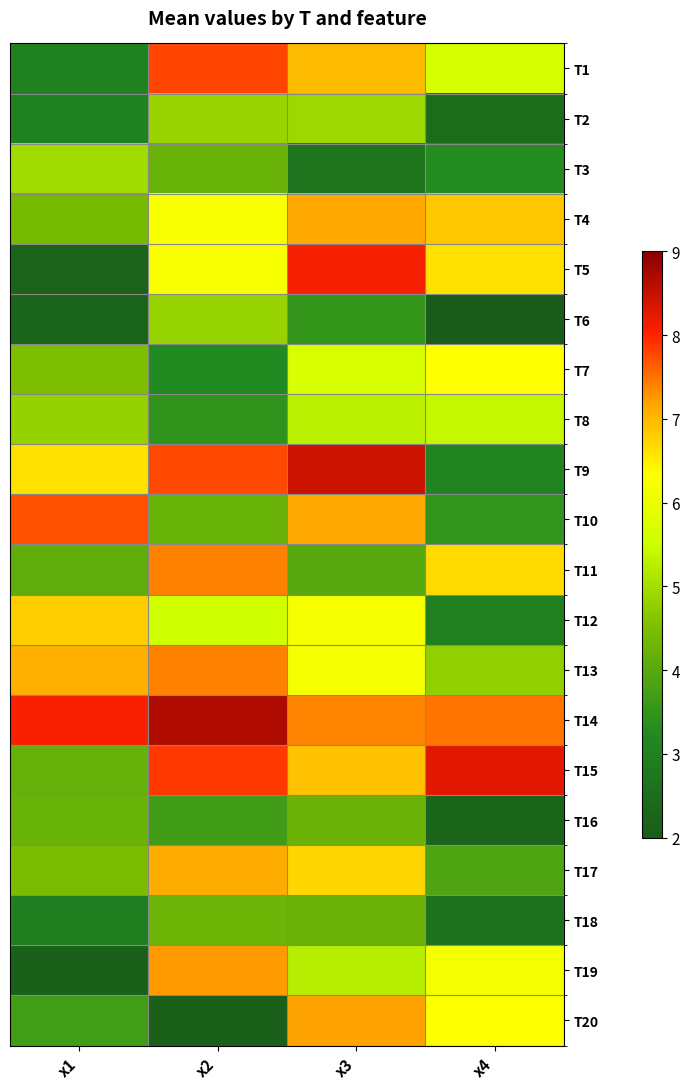

Reading right to left, transcribe all the data shown in this chart.

T1: x4=5.7	x3=7.0	x2=7.8	x1=3.0
T2: x4=2.4	x3=4.9	x2=4.9	x1=3.0
T3: x4=3.3	x3=2.7	x2=4.2	x1=5.0
T4: x4=6.9	x3=7.1	x2=6.3	x1=4.4
T5: x4=6.6	x3=8.1	x2=6.2	x1=2.2
T6: x4=2.0	x3=3.5	x2=4.8	x1=2.2
T7: x4=6.3	x3=5.7	x2=3.2	x1=4.5
T8: x4=5.4	x3=5.3	x2=3.5	x1=4.8
T9: x4=3.1	x3=8.4	x2=7.8	x1=6.6
T10: x4=3.5	x3=7.1	x2=4.2	x1=7.7
T11: x4=6.7	x3=4.0	x2=7.4	x1=4.1
T12: x4=3.0	x3=6.2	x2=5.6	x1=6.8
T13: x4=4.8	x3=6.2	x2=7.4	x1=7.1
T14: x4=7.5	x3=7.4	x2=8.7	x1=8.1
T15: x4=8.2	x3=6.9	x2=7.9	x1=4.2
T16: x4=2.3	x3=4.2	x2=3.7	x1=4.2
T17: x4=3.9	x3=6.7	x2=7.1	x1=4.5
T18: x4=2.6	x3=4.3	x2=4.3	x1=2.9
T19: x4=6.2	x3=5.2	x2=7.2	x1=2.1
T20: x4=6.3	x3=7.2	x2=2.1	x1=3.7